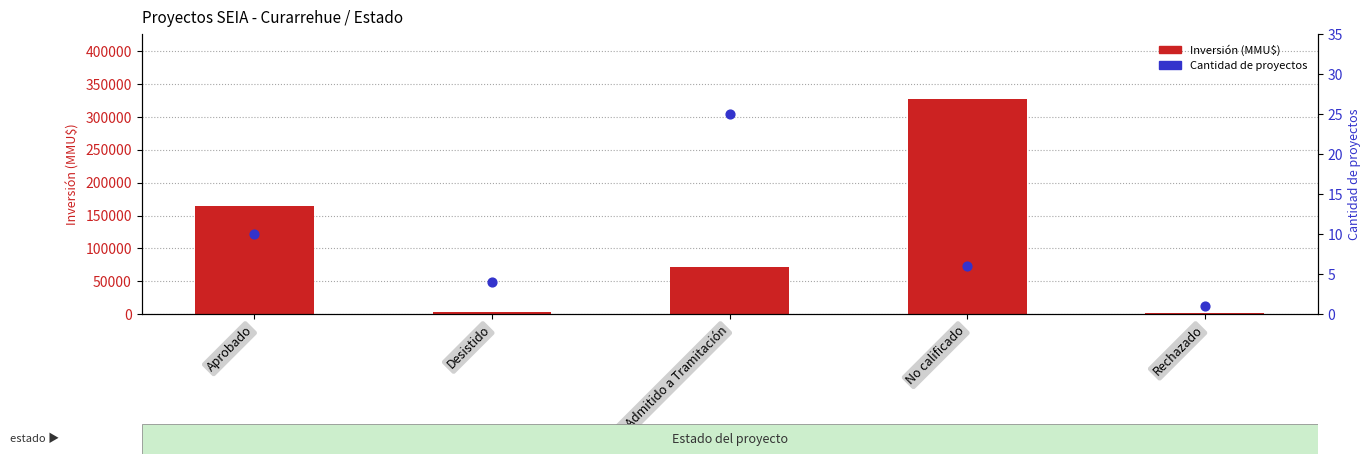

Is the value of Inversión (MMU$) at Aprobado greater than the value of Cantidad de proyectos at Aprobado?

Yes